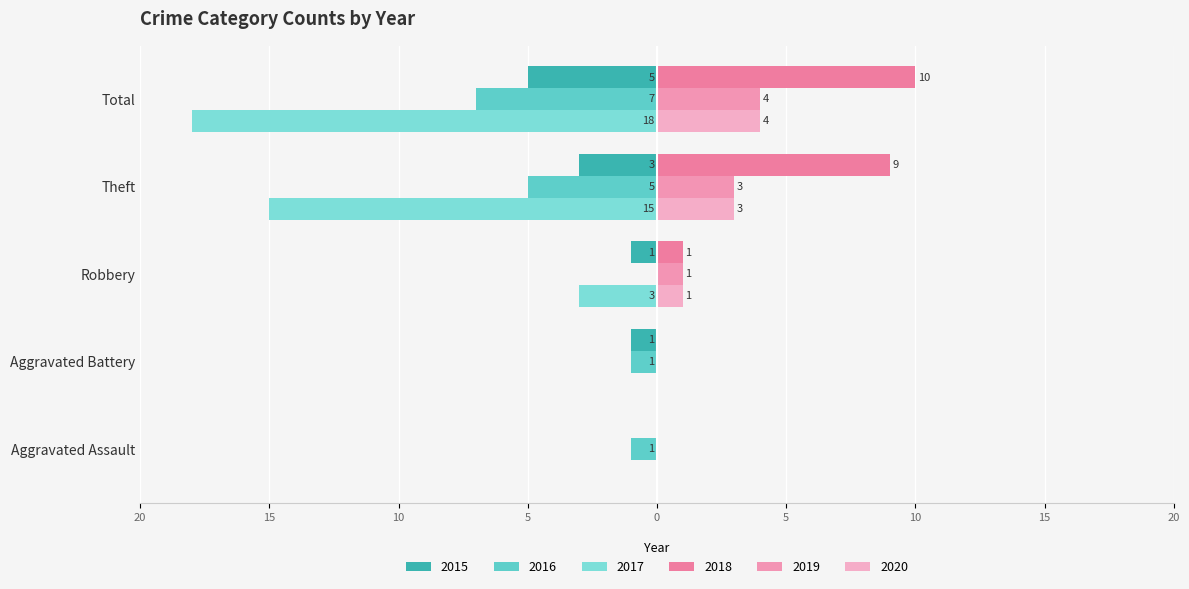

What is the total value across all series at Robbery?

-1